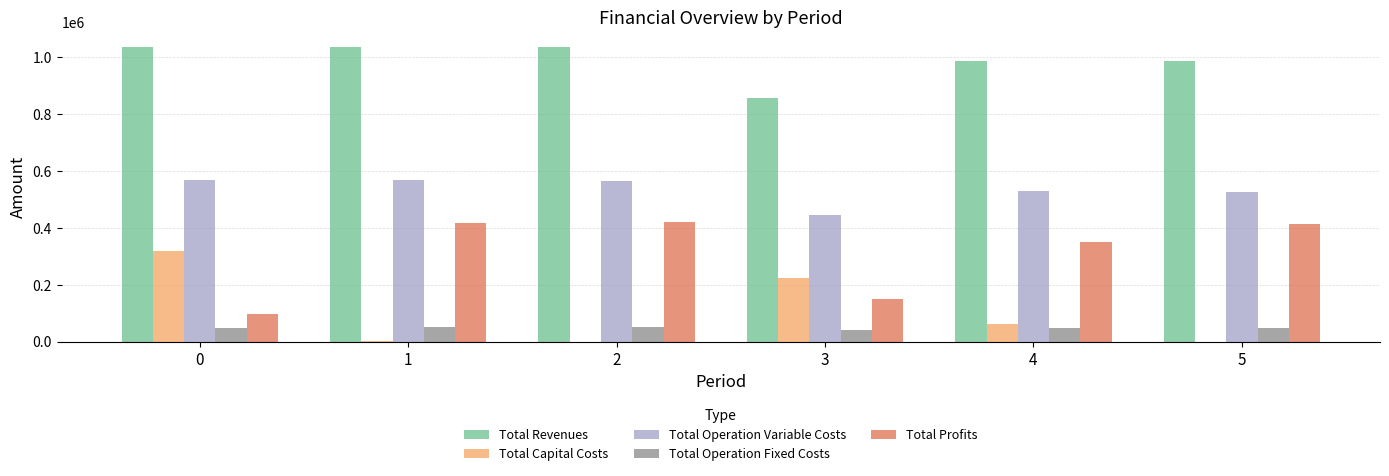

What is the sum of all Total Operation Fixed Costs values?

279218.5